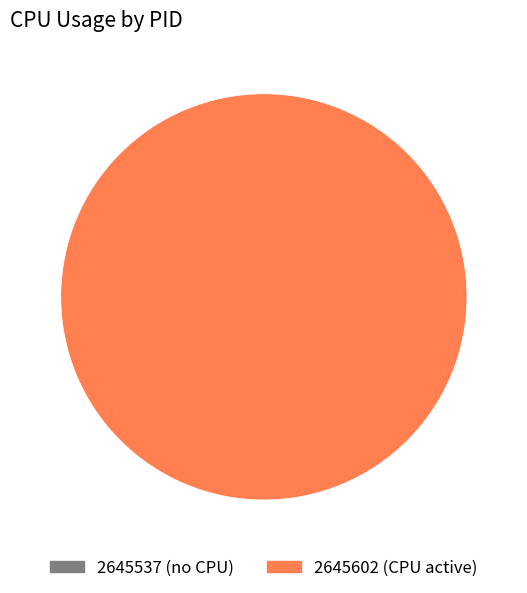

Which has a higher value, 2645602 or 2645537?

2645602